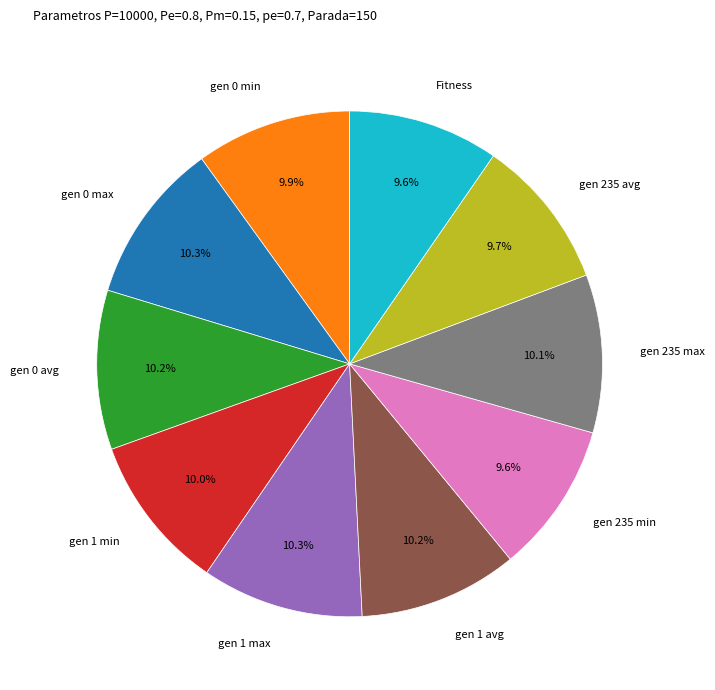

Does any single category account for the majority?

No